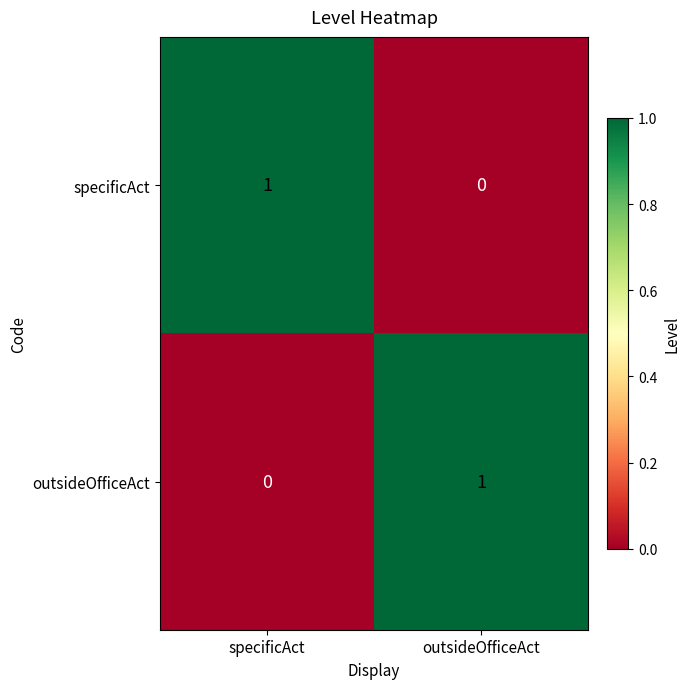

The specificAct series shows 0 at outsideOfficeAct. True or false?

True